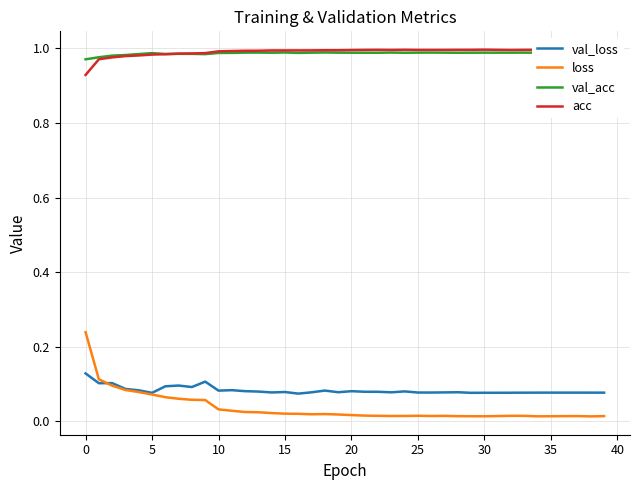

True or false: loss and acc cross at least once.

False